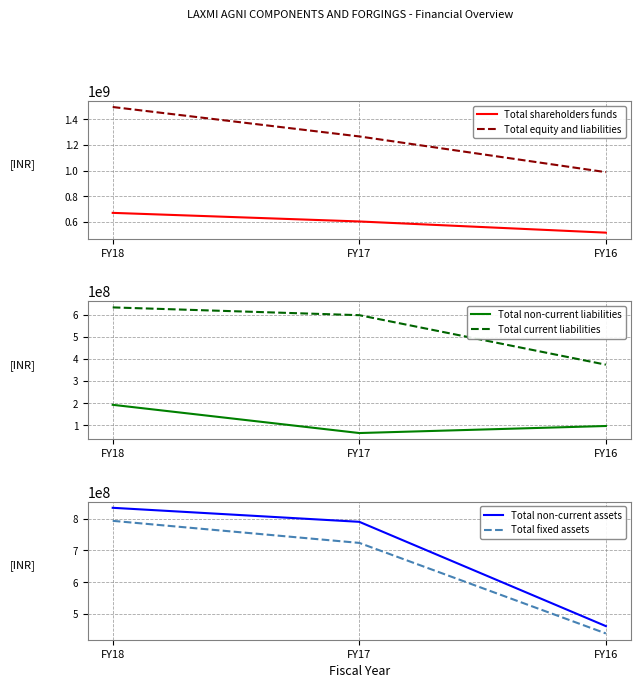

At which category is the sum across all series the highest?

FY18